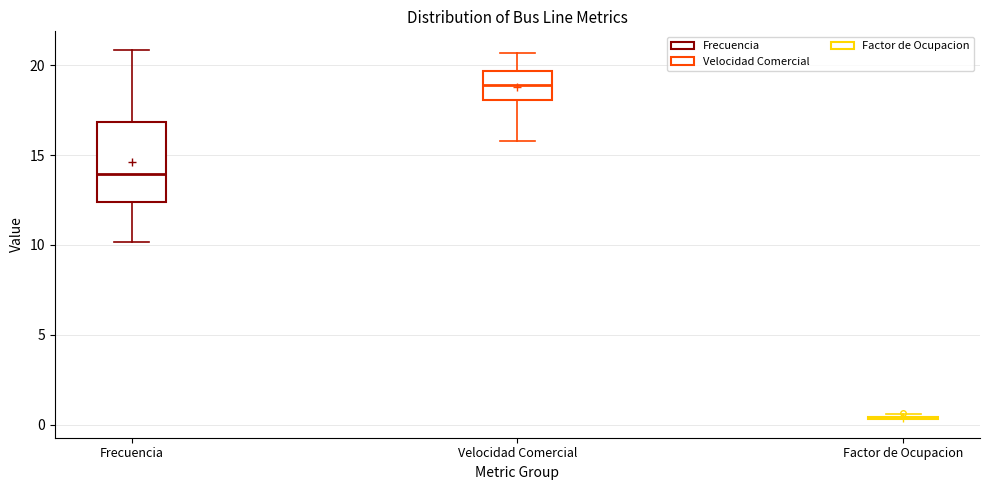

Reading left to right, read every box against the y-axis: the position of its median line, the range the box covers, and the ends of its whiskers. The values are not printed on the chart, so give them approximately, as read against the axis.

Frecuencia: median 14.0, box 12.5 to 17.0, whiskers 10.0 to 21.0
Velocidad Comercial: median 19.0, box 18.0 to 19.5, whiskers 16.0 to 20.5
Factor de Ocupacion: box collapsed to a line at 0.5, whiskers 0.5 to 0.5